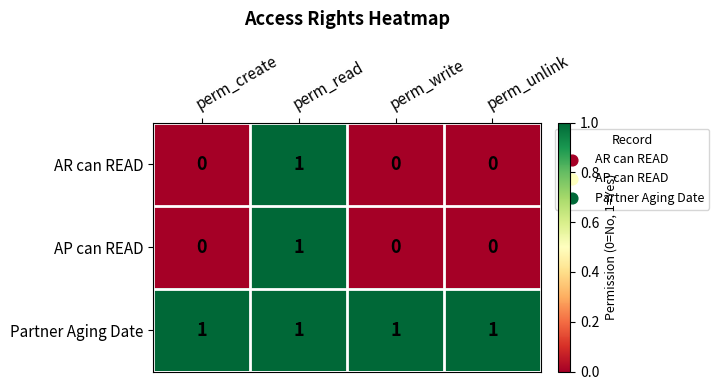

Count the number of categories in the chart.

4